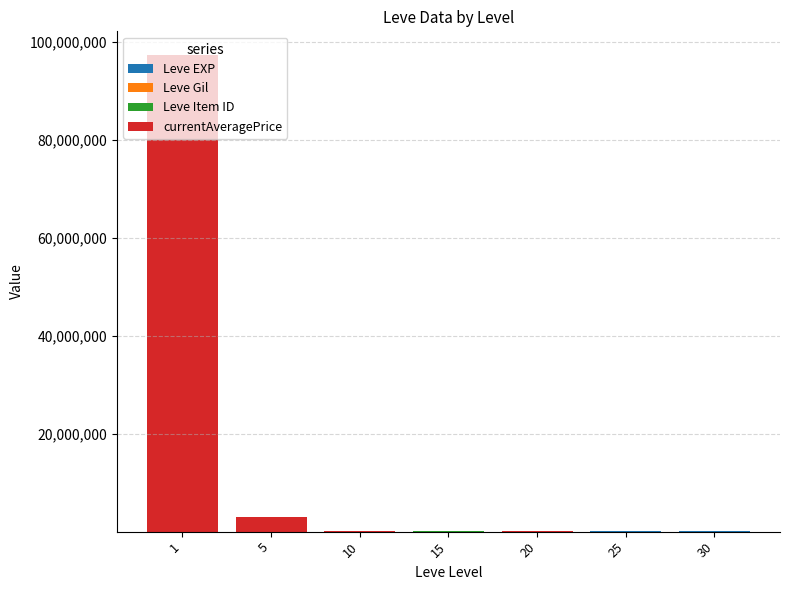

Which series has the largest total across all categories?

currentAveragePrice